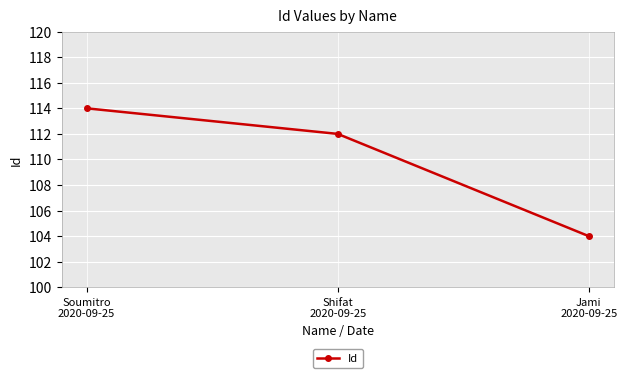

Which category has the highest value across all series?

Soumitro
2020-09-25